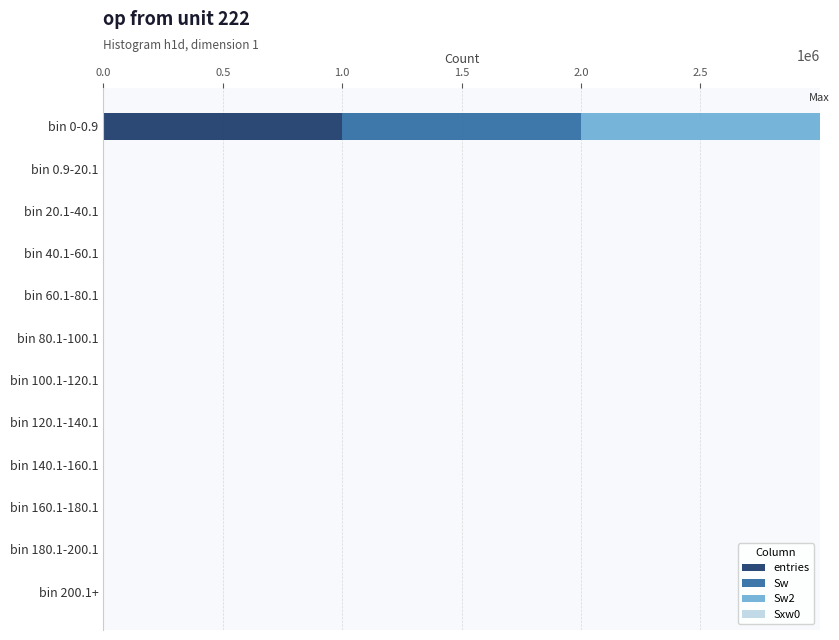

At which category is the sum across all series the highest?

bin 0-0.9